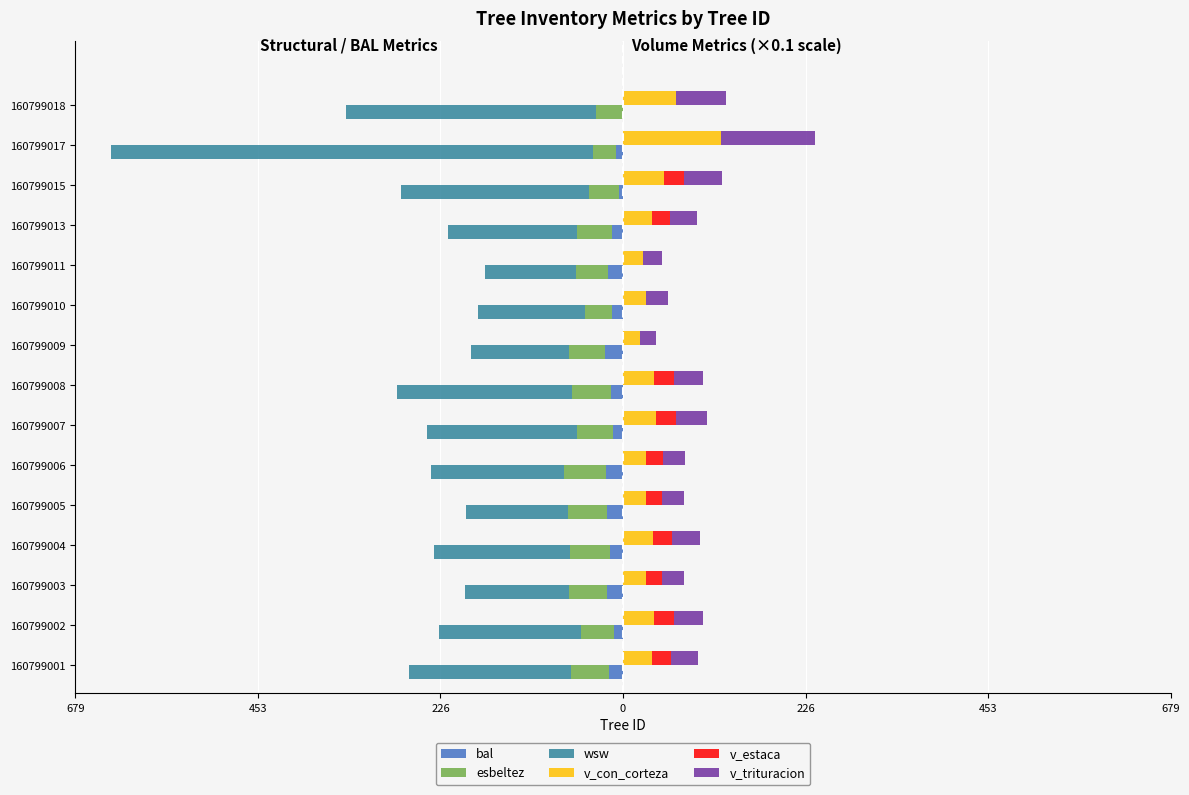

What is the value of the v_con_corteza bar at the 14th from the left?

122.2